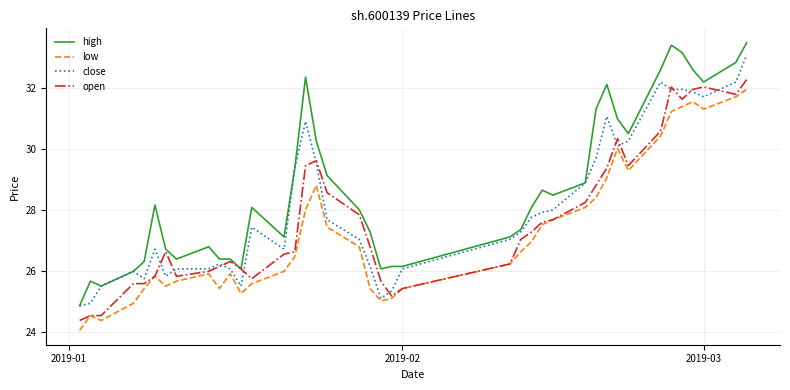

True or false: high and low intersect in this chart.

False